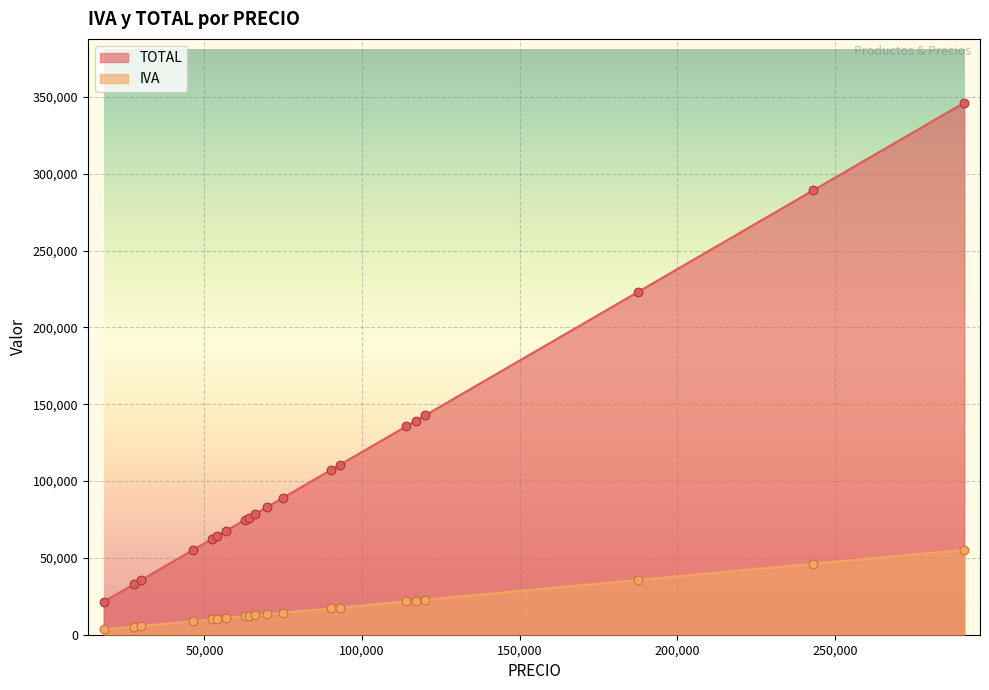

What is the total value across all series at 291000?

401580.0